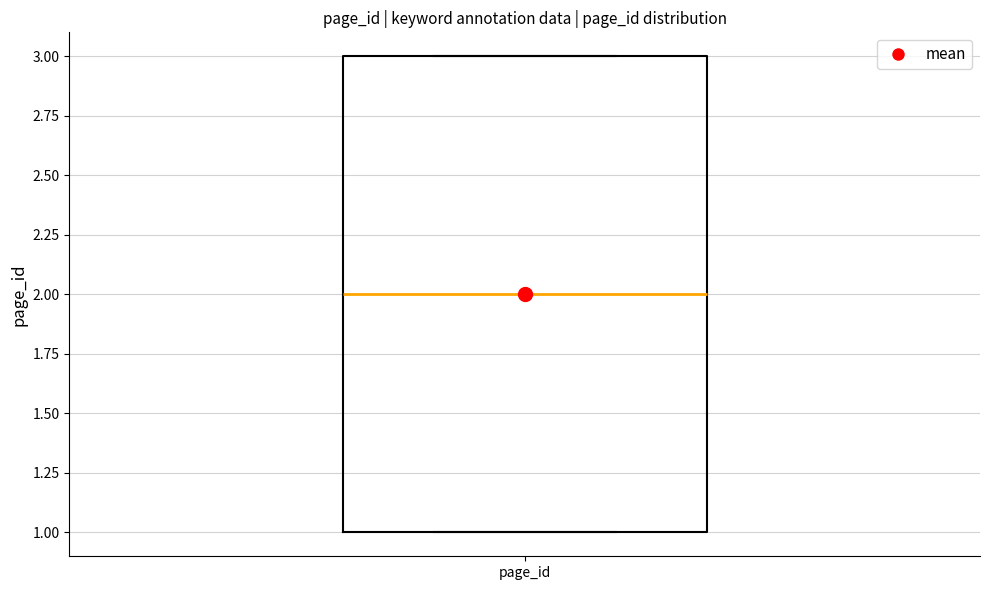

Where is the lower edge of the box for page_id on the y-axis? The values are not printed on the chart, so give them approximately, as read against the axis.

1